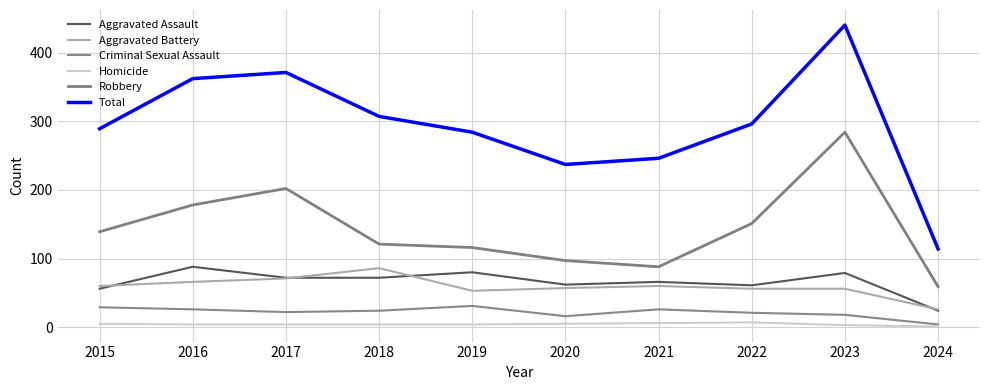

At which category is the sum across all series the highest?

2023